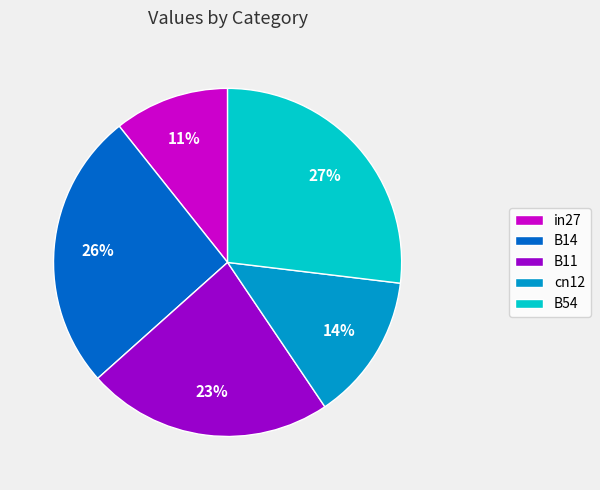

To the nearest percent, what is the difference between the largest and smallest slice percentages?

16%